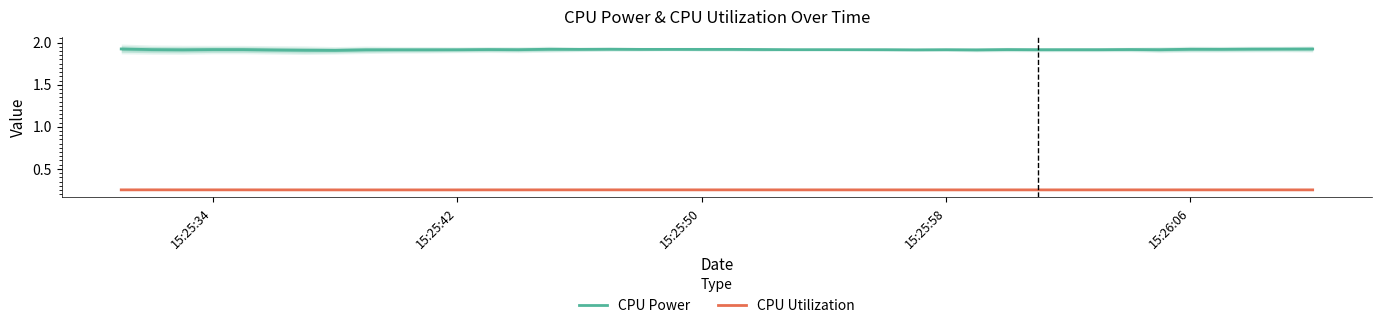

True or false: CPU Power and CPU Utilization intersect in this chart.

False